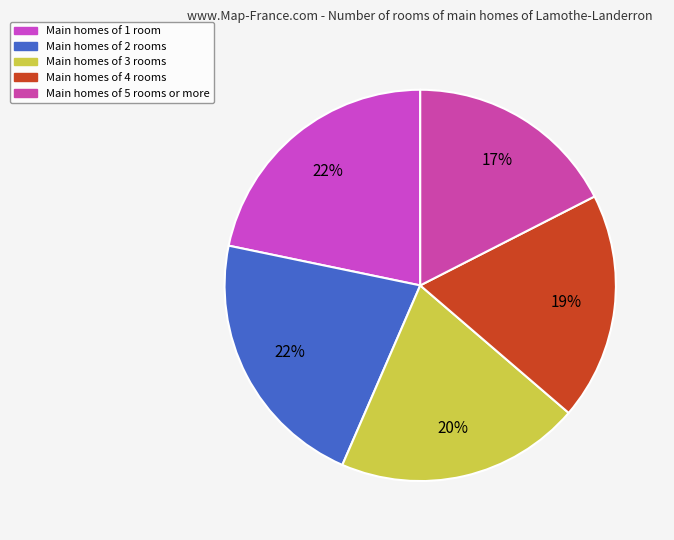

How many slices are in this pie chart?

5